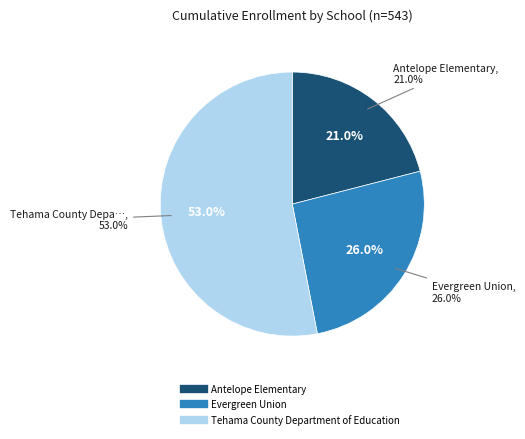

Which category has the biggest portion of the pie?

Tehama County Department of Education